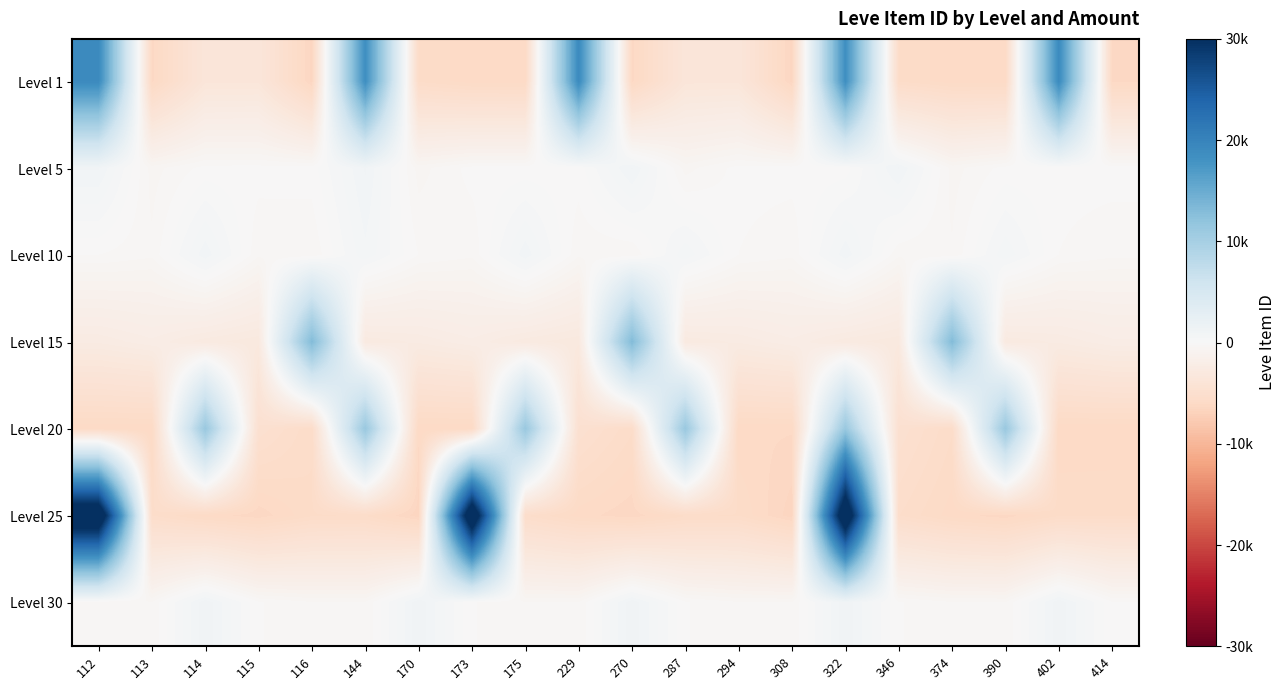

How many categories are shown in the chart?

20